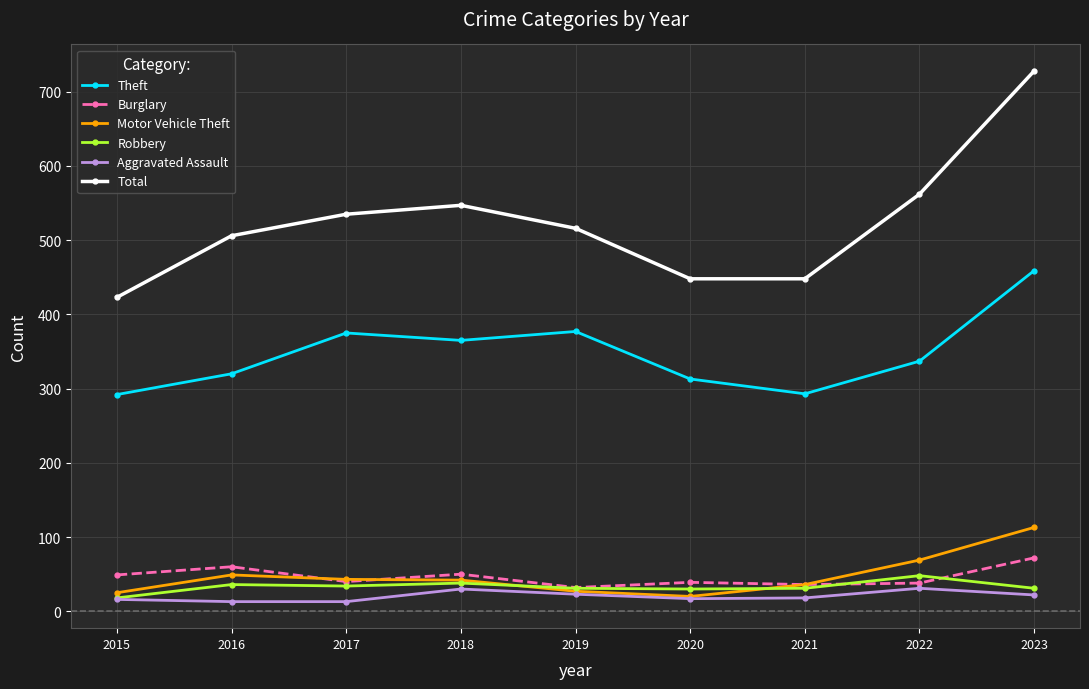

How many values in the Total series are below 516?

4